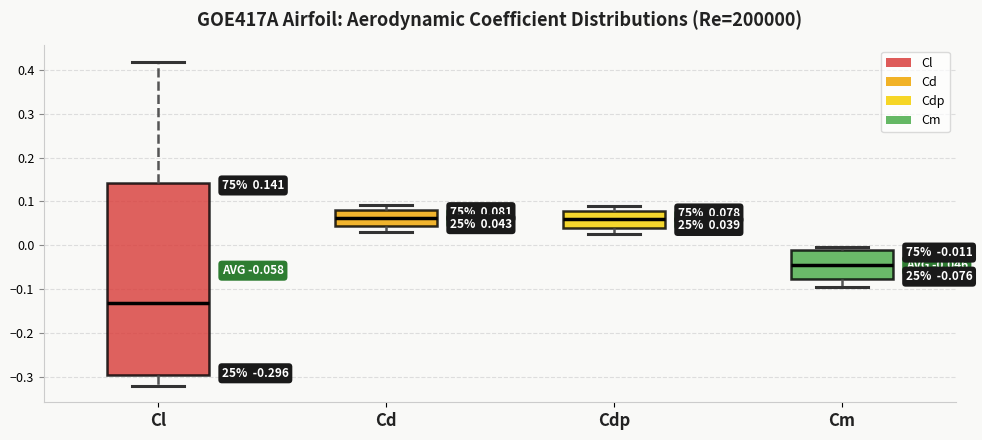

Which box is the tallest, from its lower edge to its upper edge?

Cl